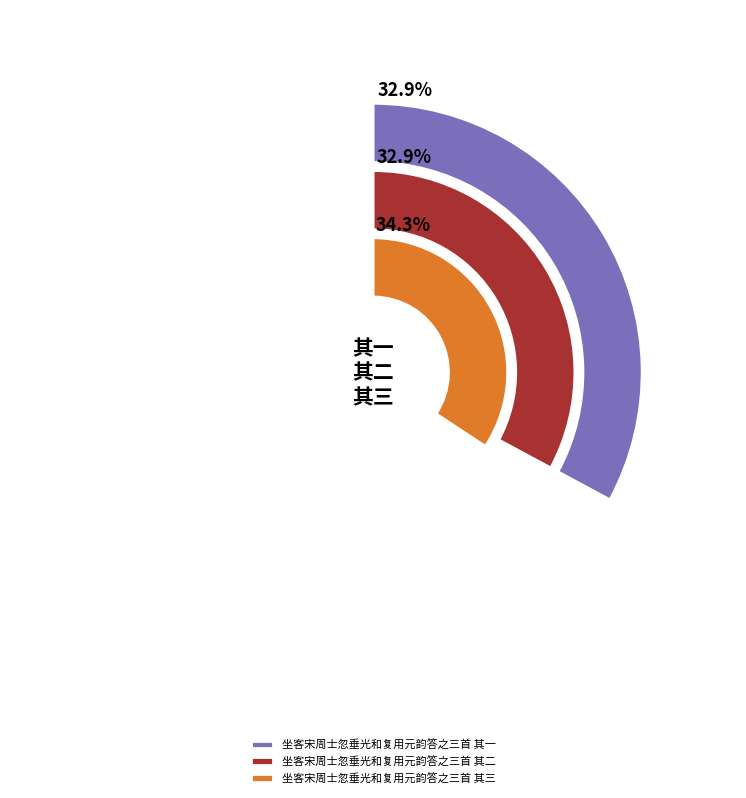

Do 坐客宋周士忽垂光和复用元韵答之三首 其一 and 坐客宋周士忽垂光和复用元韵答之三首 其二 together represent more than half of the pie?

Yes